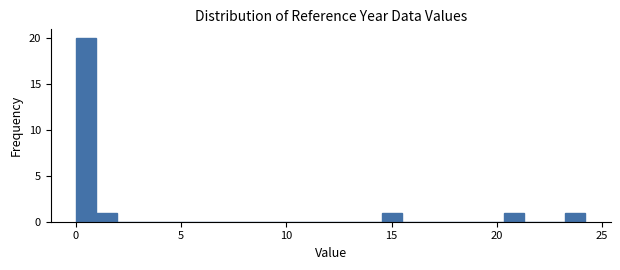

Around what value on the x-axis is the tallest bar? Give the approximate position of its centre, as read against the axis.

0.5